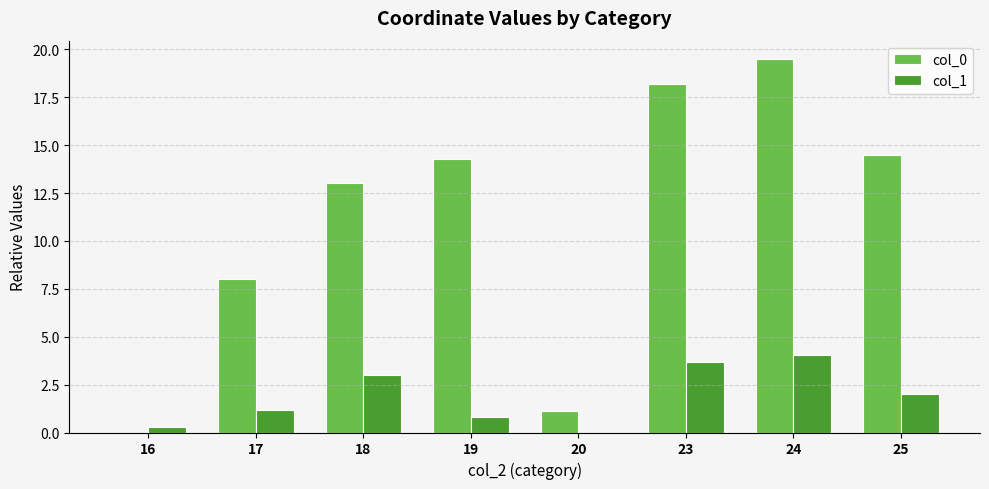

What is the difference between the col_1 values at 23 and 25?

1.7